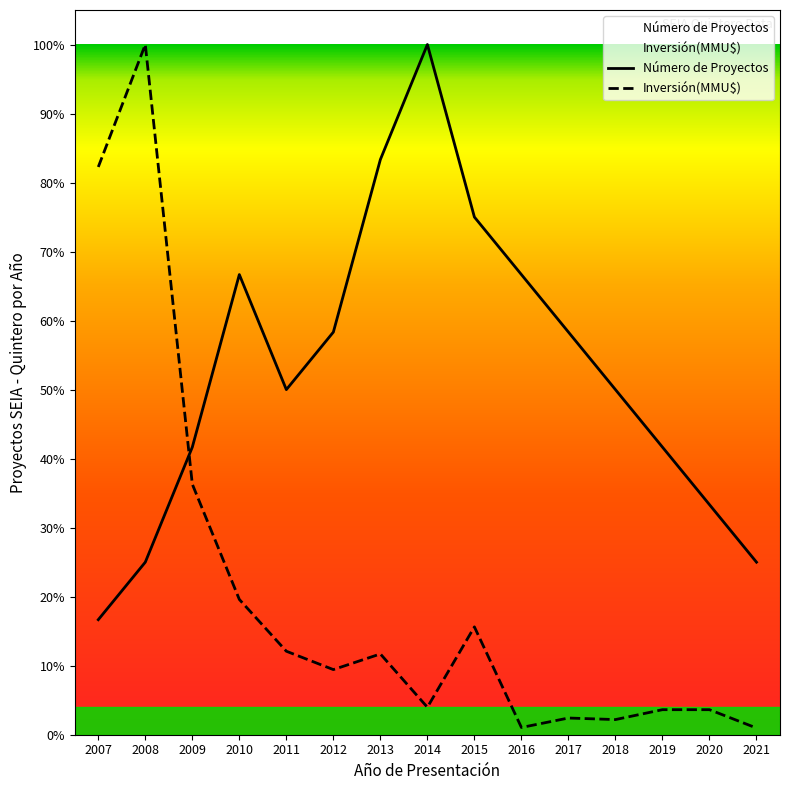

At how many categories does at least one series exceed 0?

15